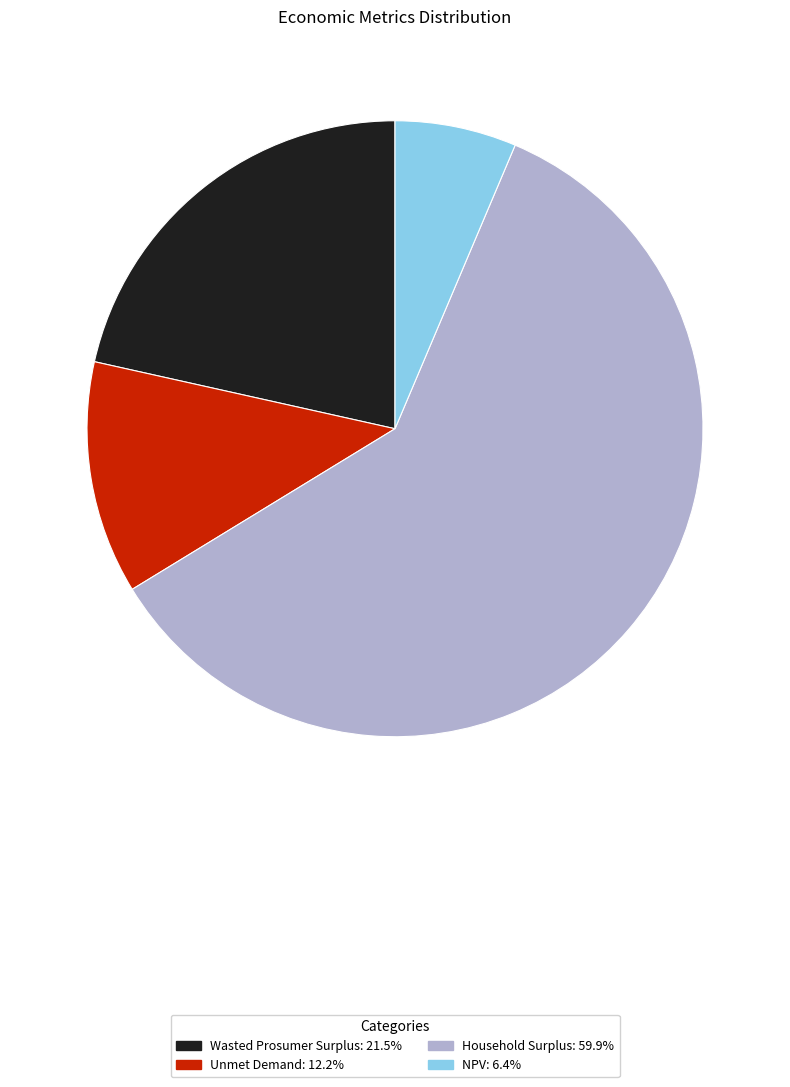

Combined, do NPV and Wasted Prosumer Surplus account for over 50%?

No